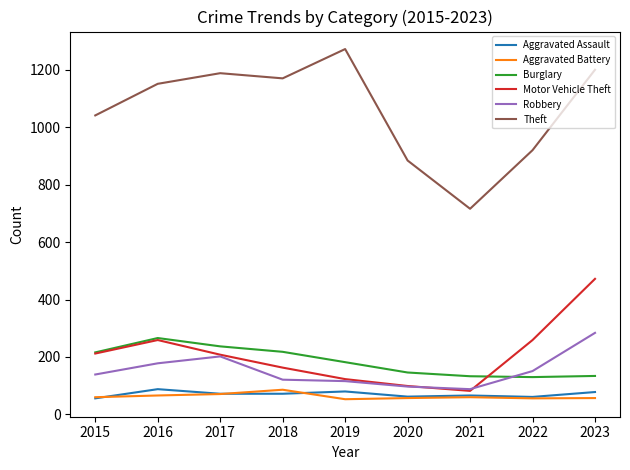

Is this an area chart (filled region under the line)?

No